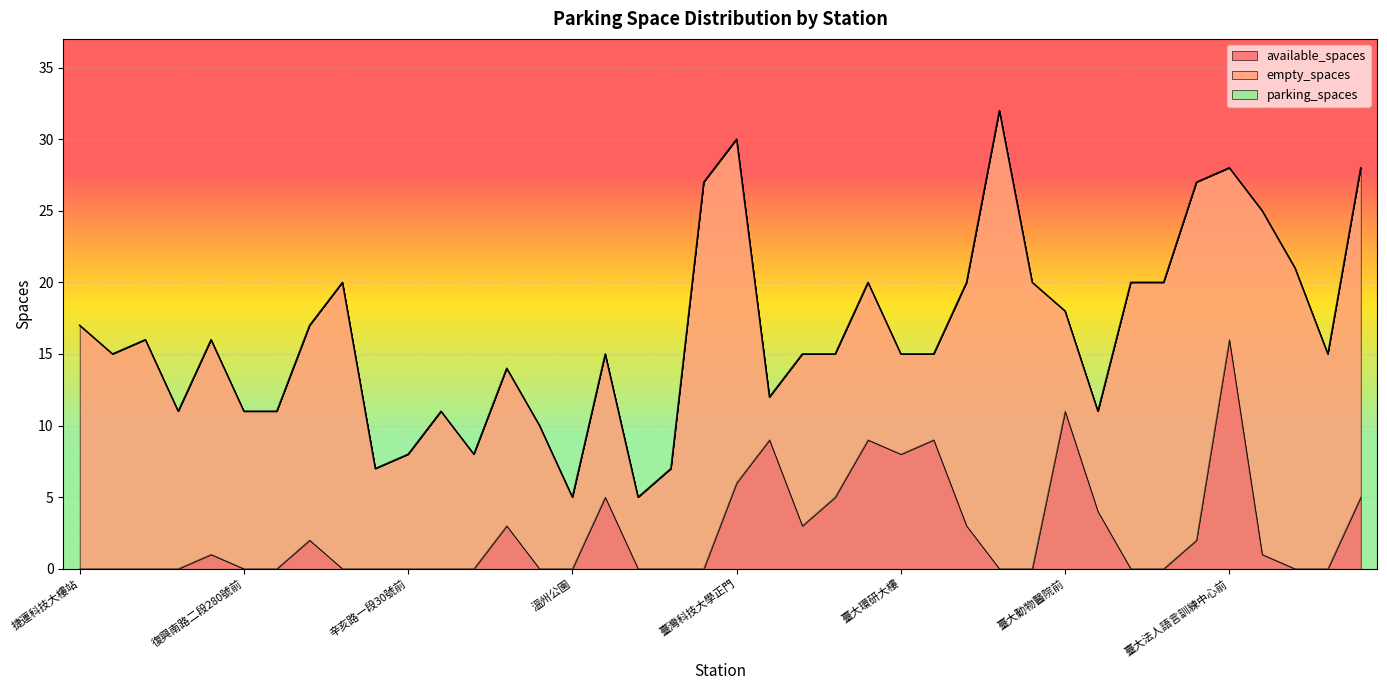

True or false: parking_spaces and available_spaces intersect in this chart.

False